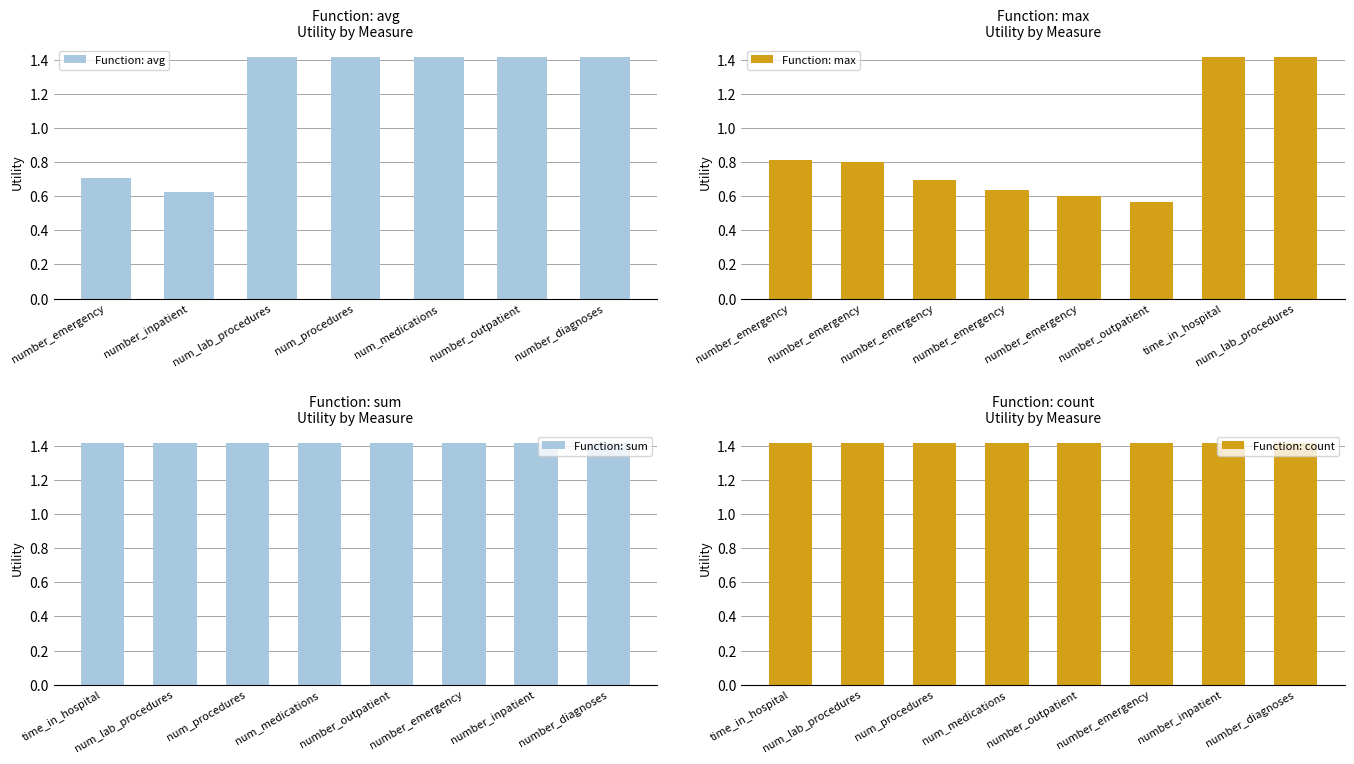

True or false: Function: avg has a value of 1.4 at number_outpatient.

True